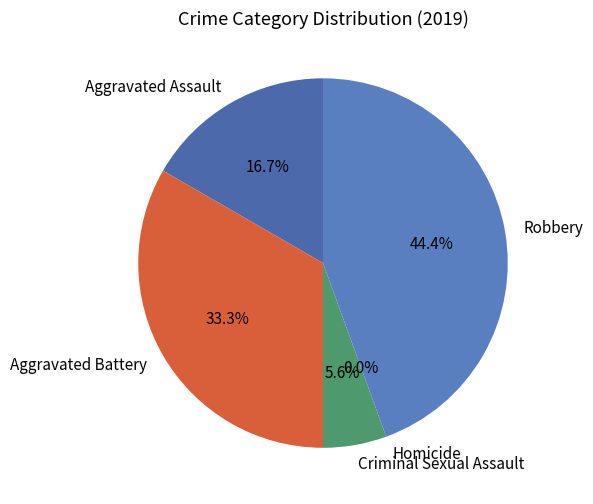

Rank the categories by value from lowest to highest.

Homicide, Criminal Sexual Assault, Aggravated Assault, Aggravated Battery, Robbery